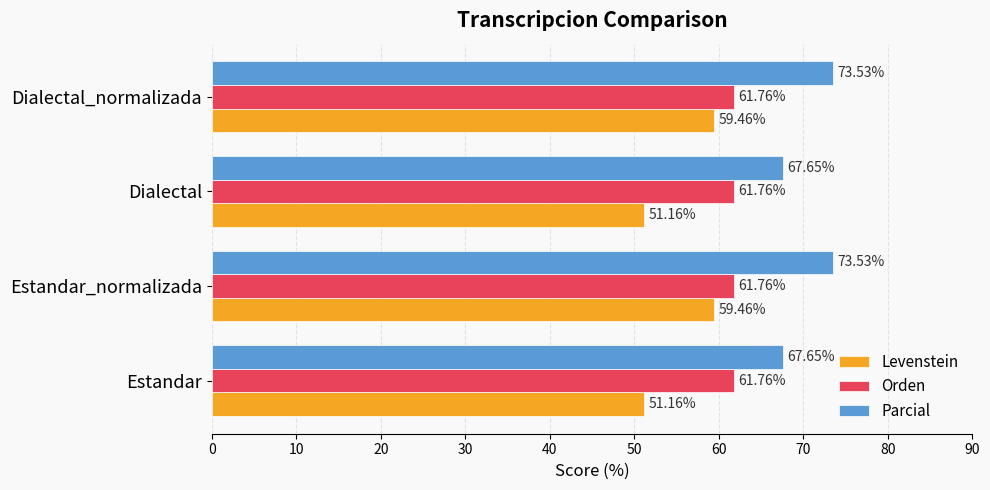

Rank the series at Estandar_normalizada from lowest to highest value.

Levenstein, Orden, Parcial